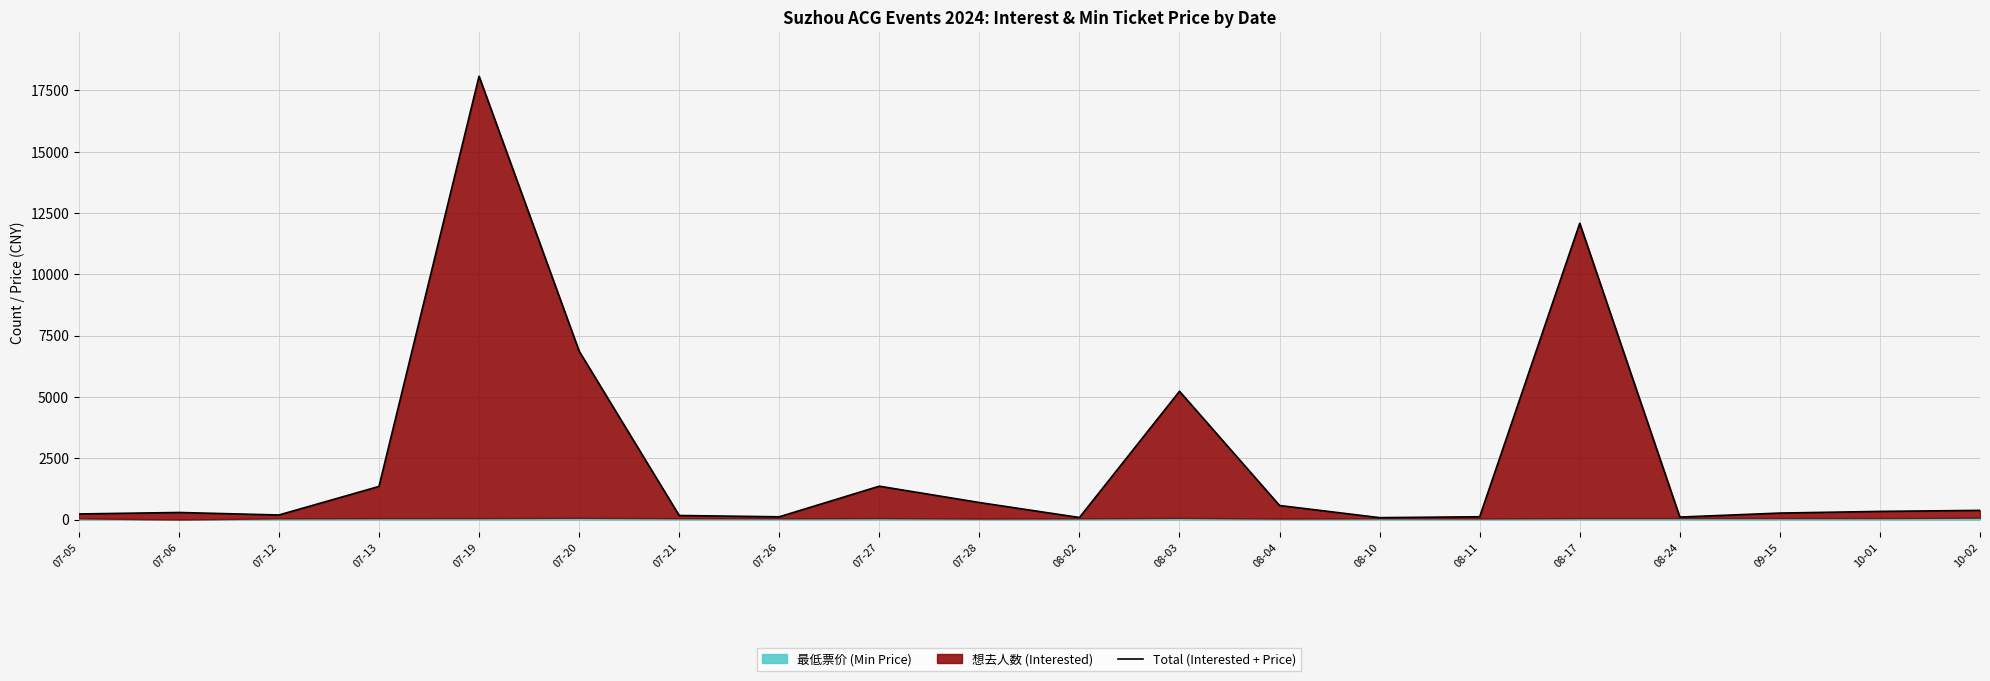

What value does the data have at 07-27?

1359